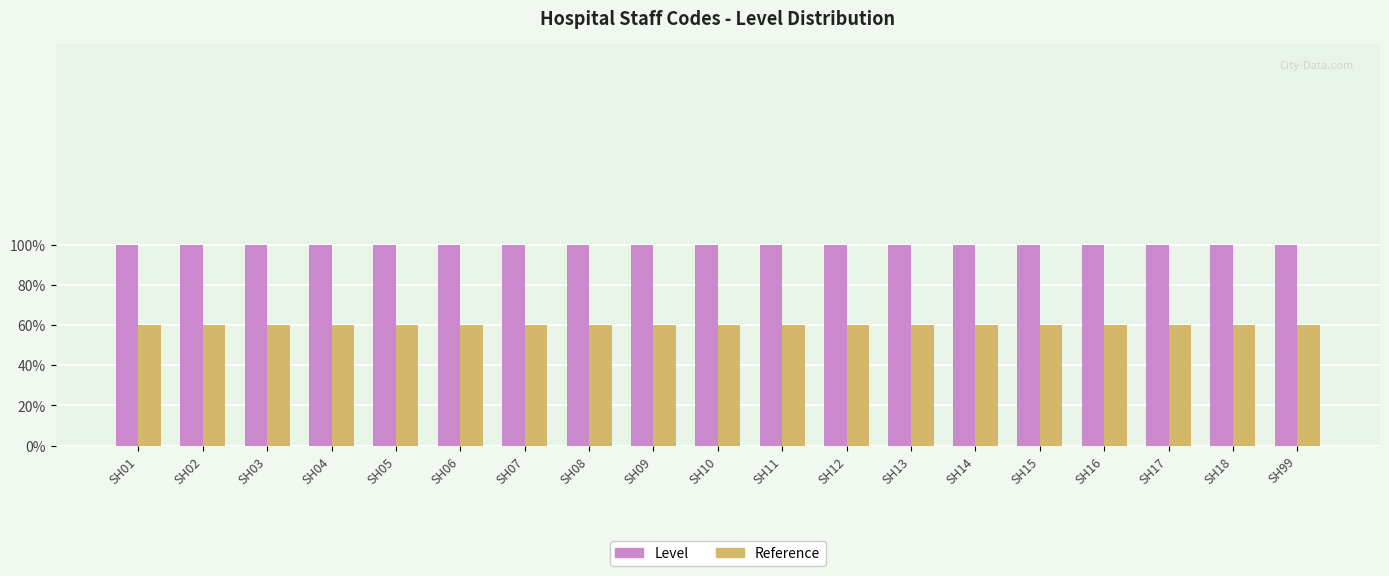

What are all the series names shown in the legend?

Level, Reference